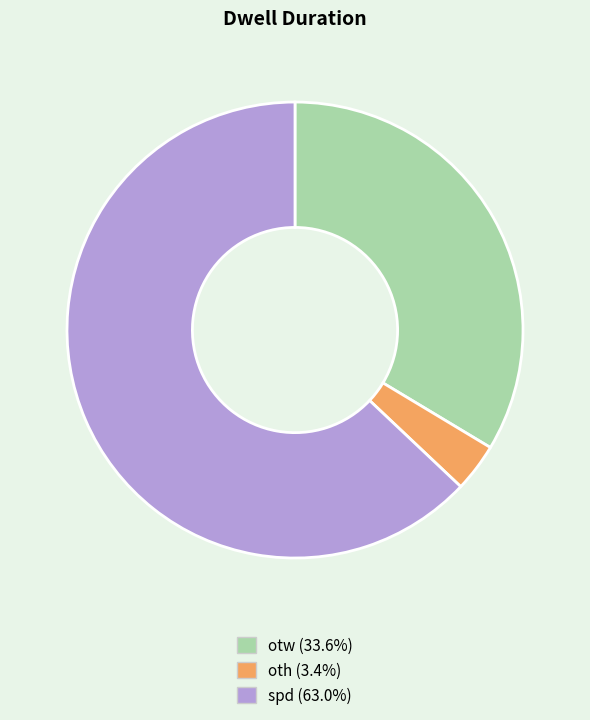

How many slices are in this pie chart?

3